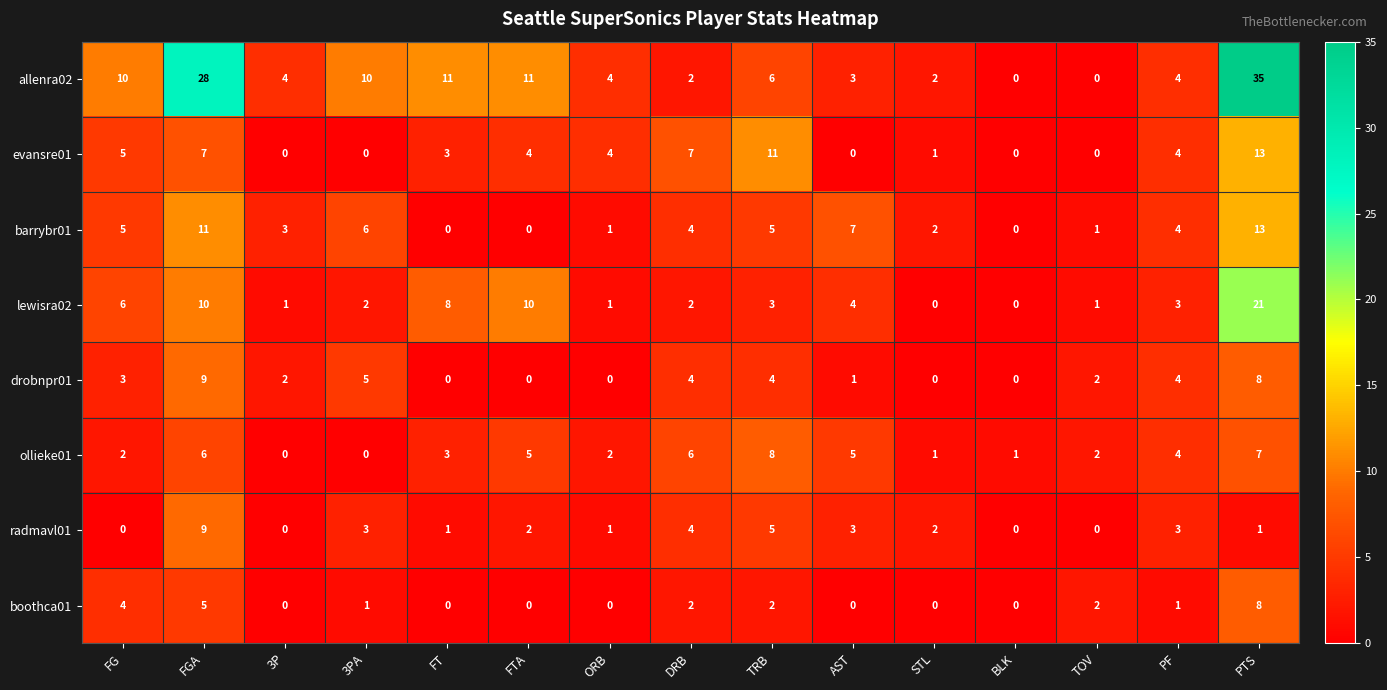

Is it true that lewisra02 equals 32 at PTS?

False